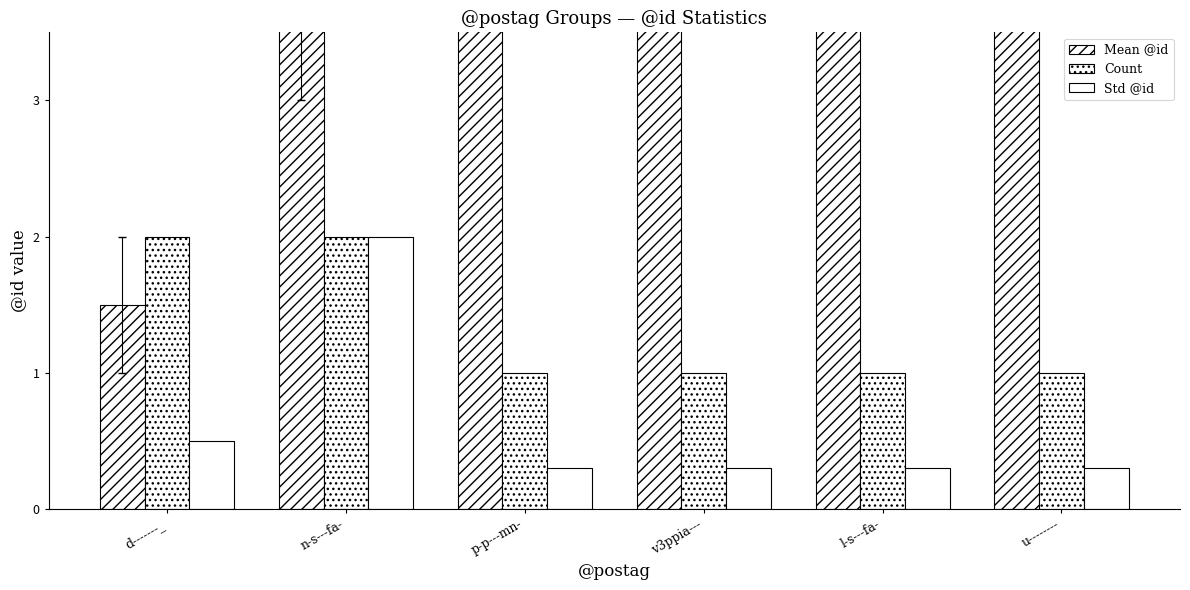

What position from the right is p-p---mn-?

4